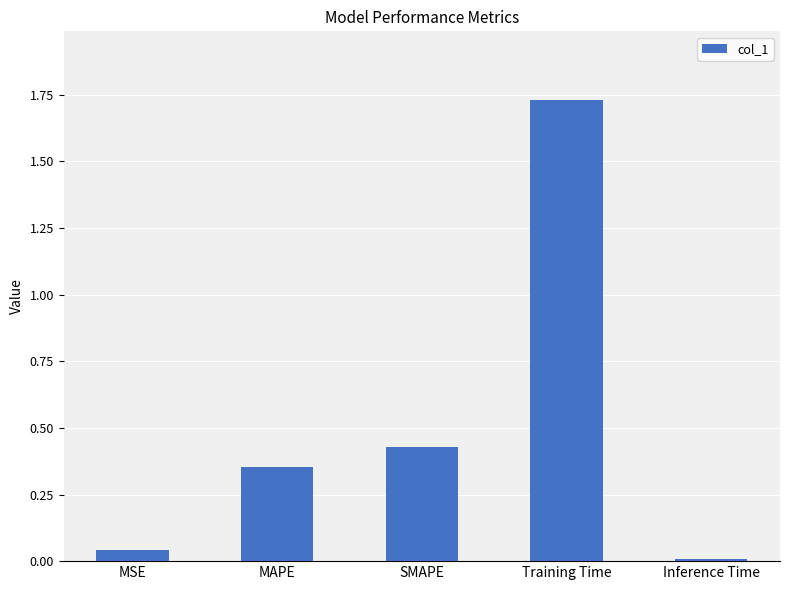

At which label is the value closest to 0?

Inference Time